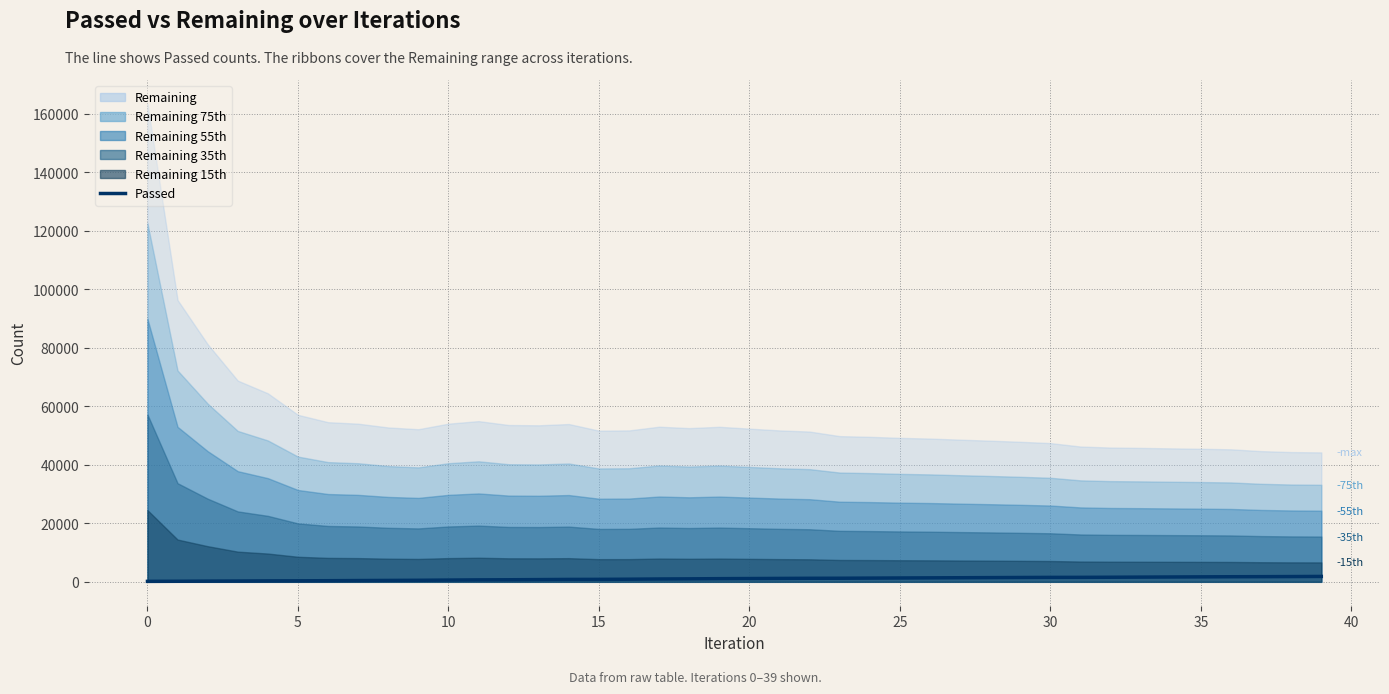

True or false: the data shows 2049 at 23.

False